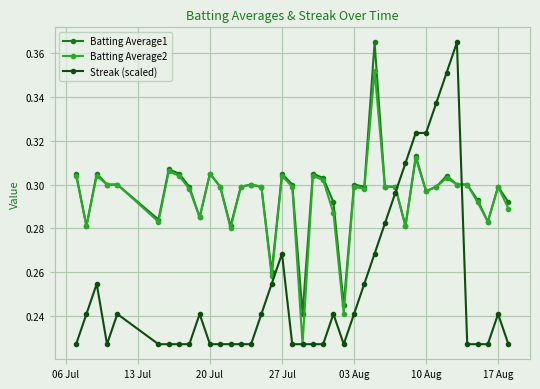

How many Batting Average1 values are between 0 and 1?

40